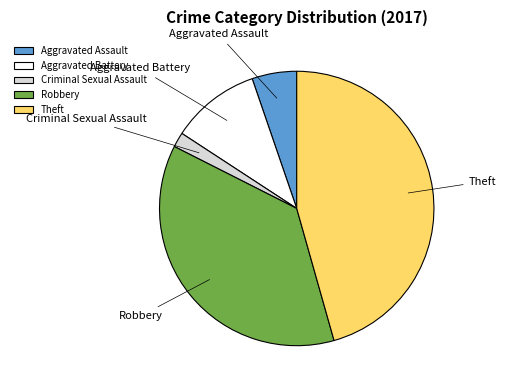

Do Aggravated Battery and Theft together represent more than half of the pie?

Yes